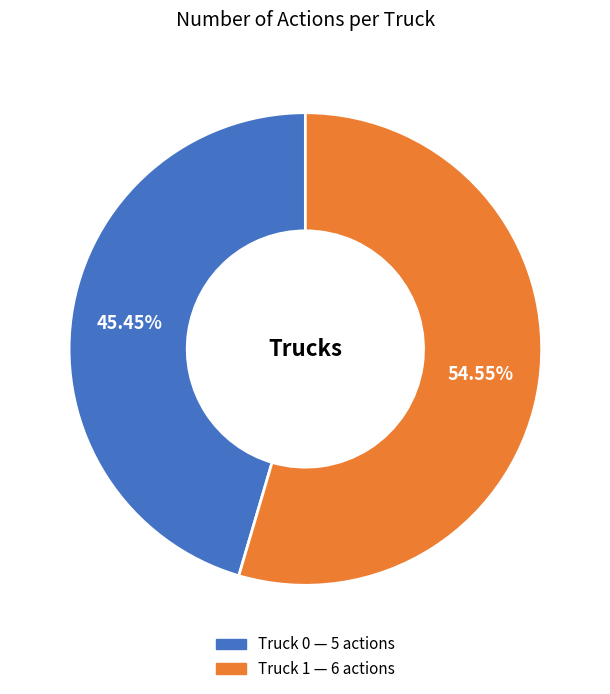

How many segments does this pie chart have?

2